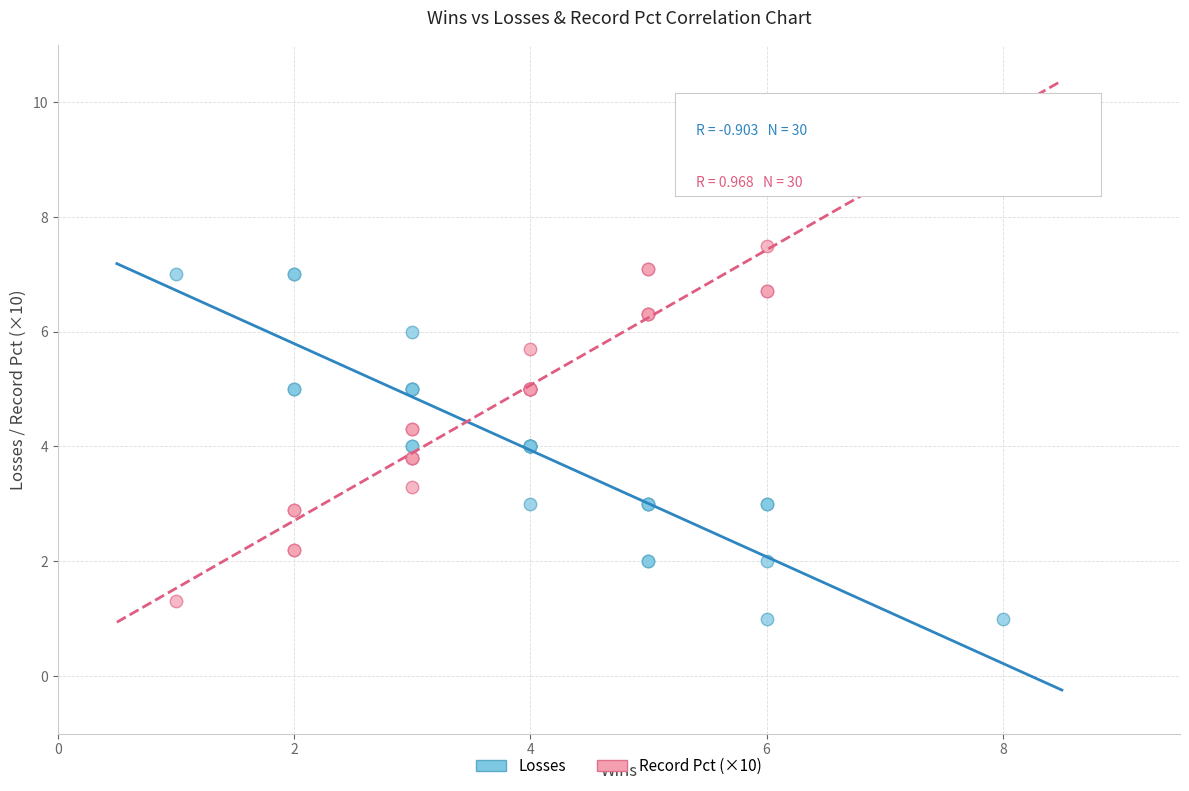

Which series has the widest spread of Y values?

Record Pct (×10)